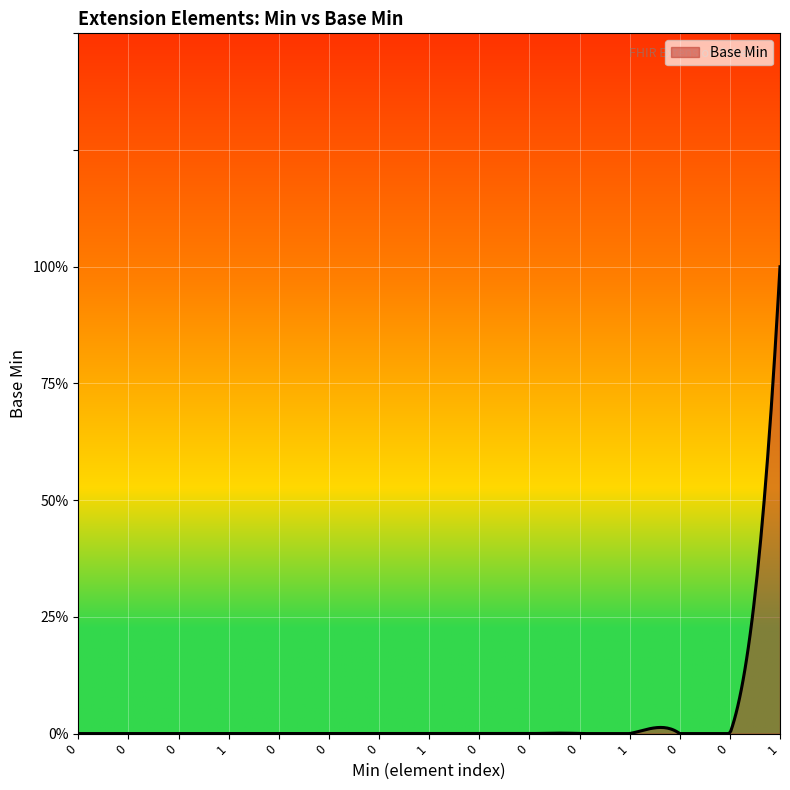

Does the chart have visible grid lines?

Yes